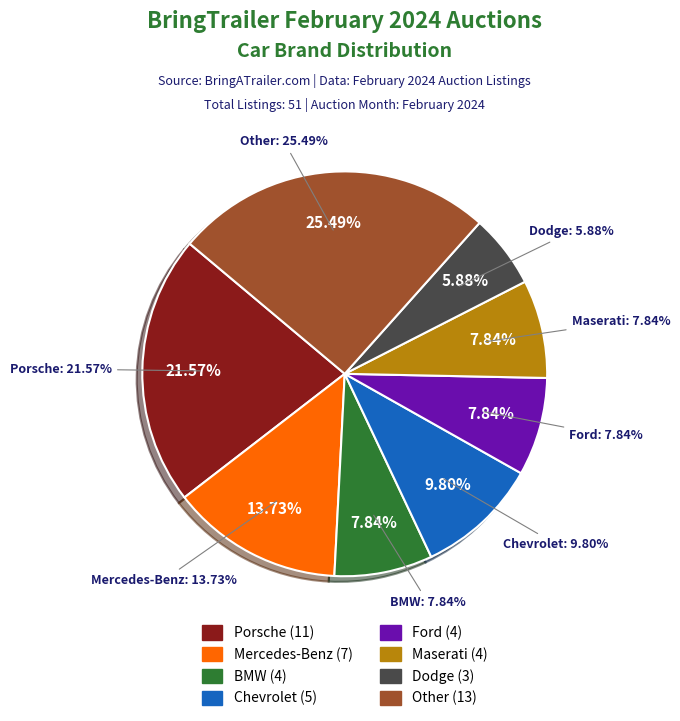

Combined, what portion of the pie is Chevrolet and Porsche?

31.4%